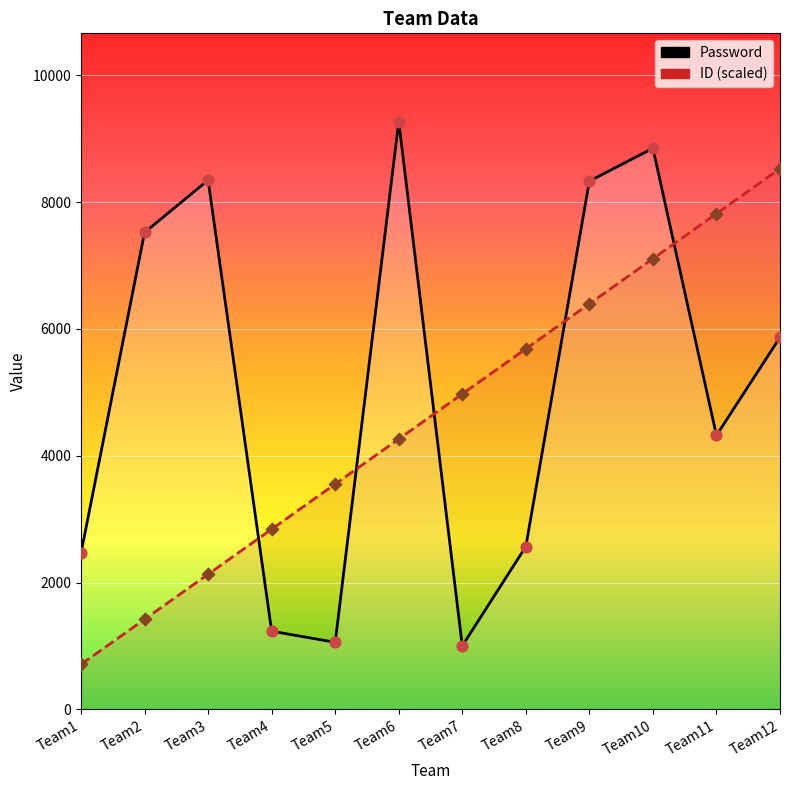

At which category is the sum across all series the highest?

Team10